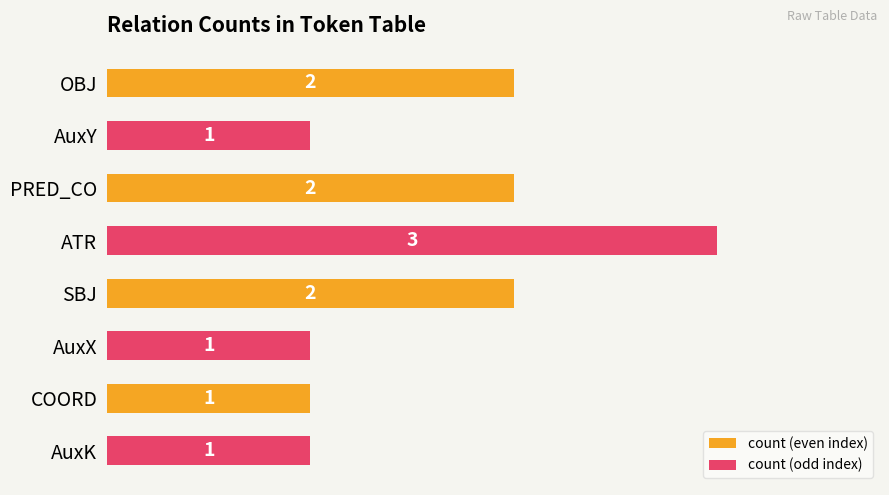

What is the maximum value shown in the chart?

3